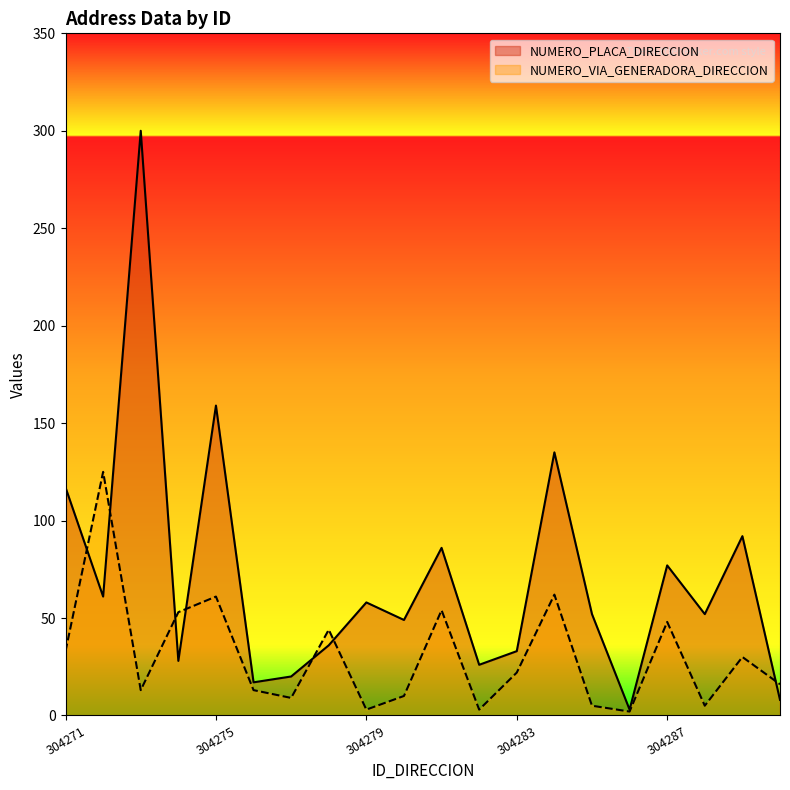

At how many categories does at least one series exceed 225?

1